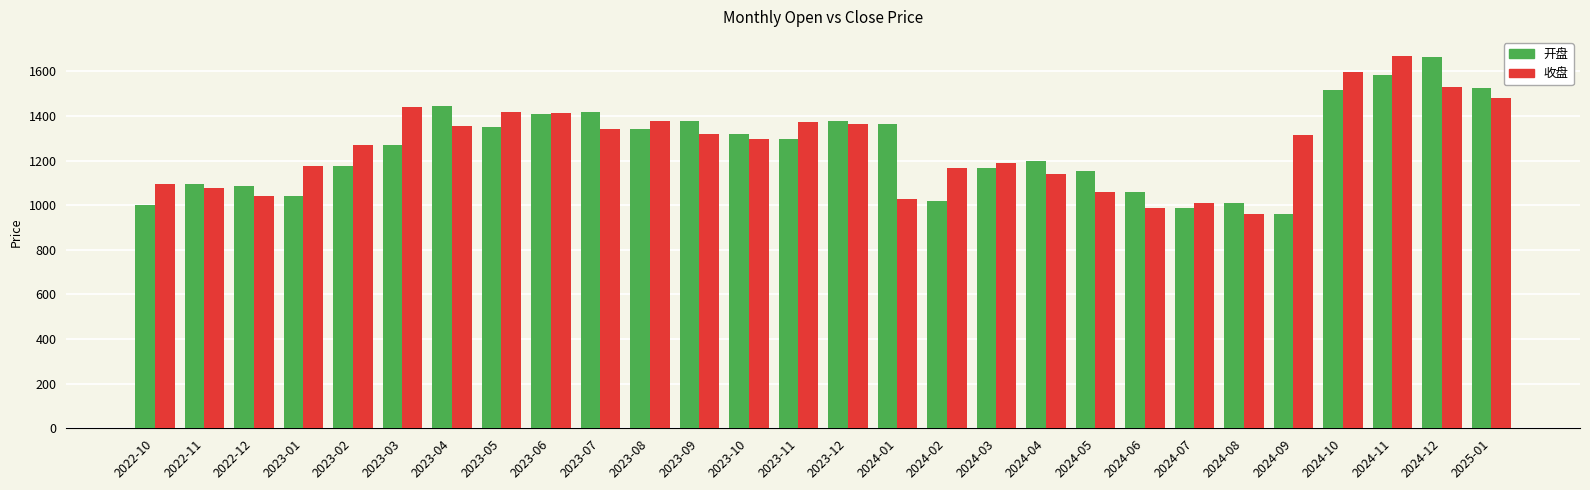

Which category has the highest value in the 收盘 series?

2024-11